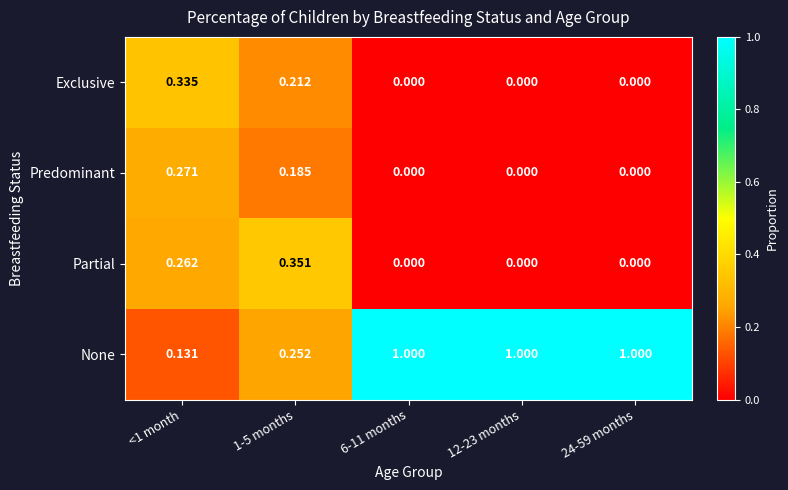

Which series has the largest total across all categories?

None